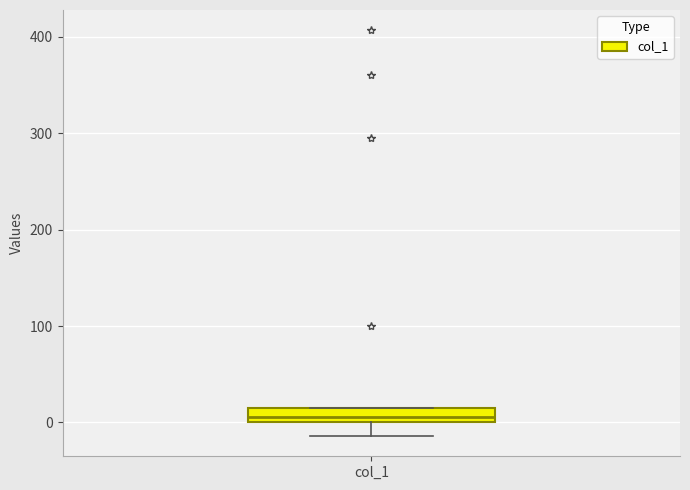

Where does the median line of the box for col_1 sit on the y-axis? The values are not printed on the chart, so give them approximately, as read against the axis.

10